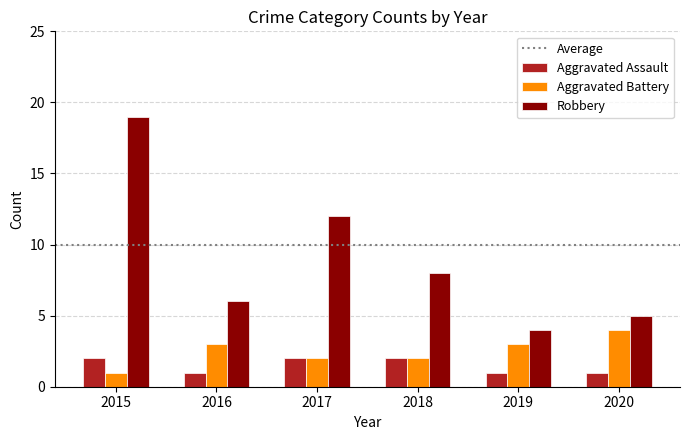

What is the difference between the maximum and second lowest values in the Aggravated Battery series?

2